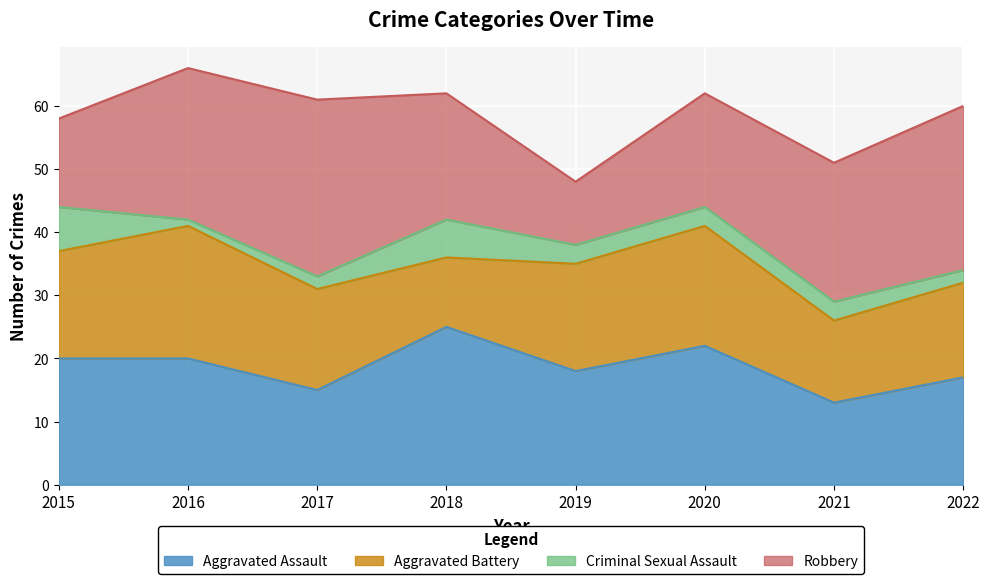

How many lines are shown in the chart?

4